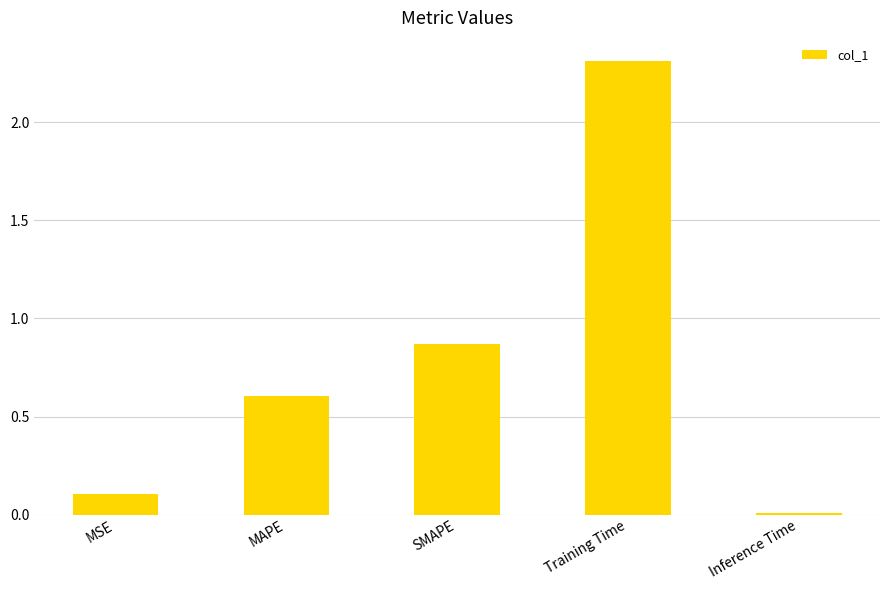

Which label corresponds to the smallest value in the chart?

Inference Time